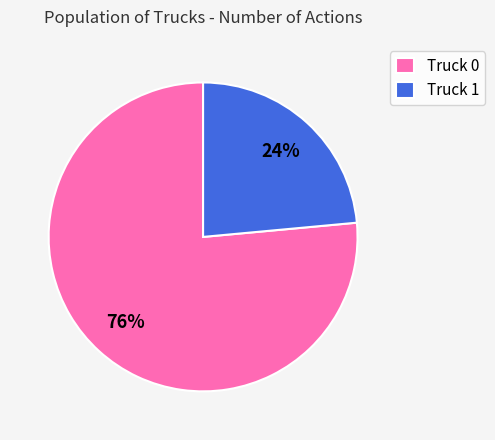

Rank the categories by value from highest to lowest.

Truck 0, Truck 1